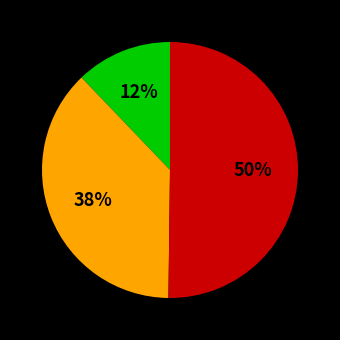

To the nearest percent, what is the difference between the largest and smallest slice percentages?

38%